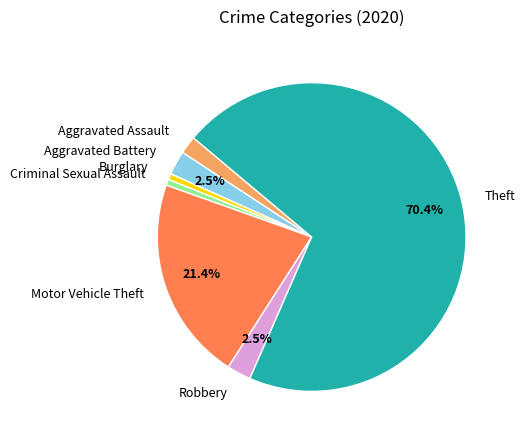

True or false: Motor Vehicle Theft accounts for 30% of the total.

False